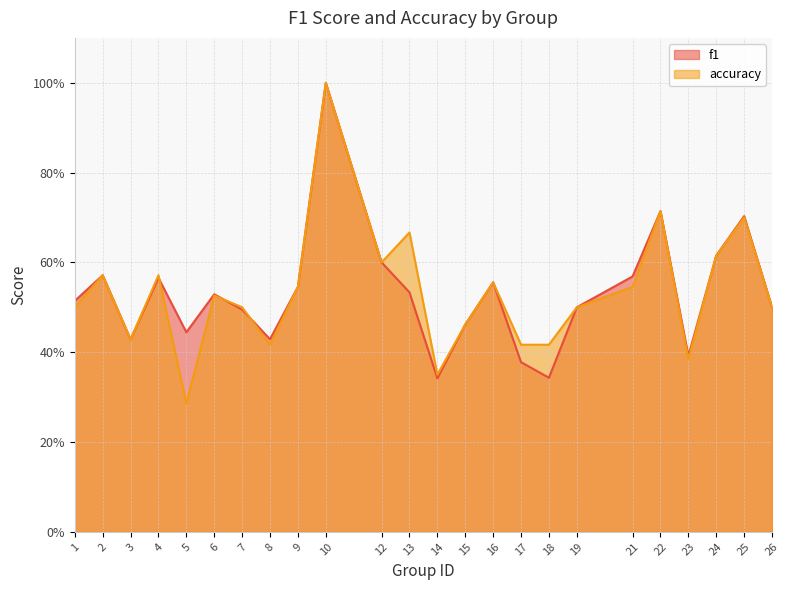

Between 8 and 15, which series saw the biggest shift?

accuracy